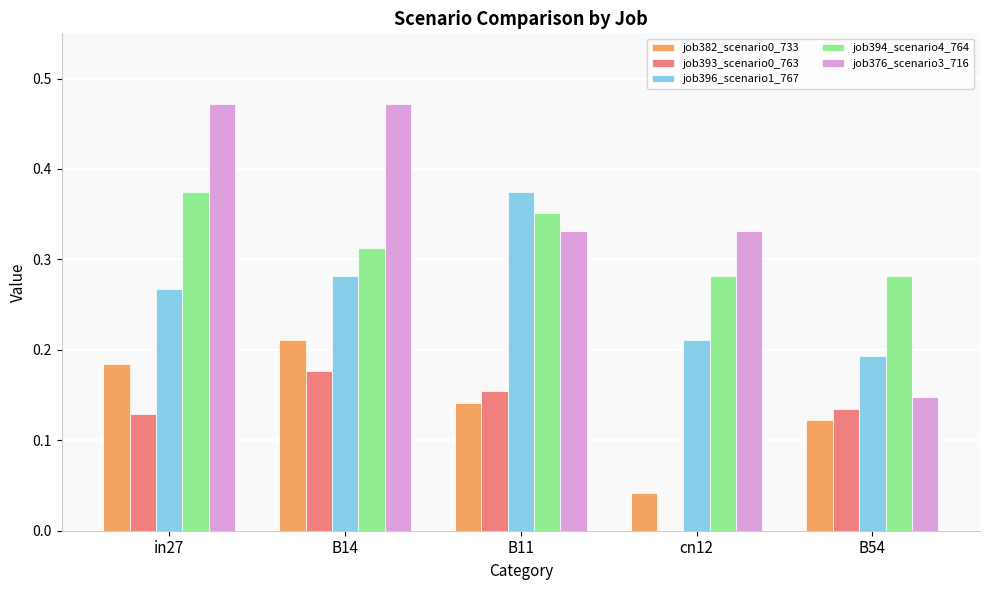

Is it true that job396_scenario1_767 equals 0.3 at B54?

False